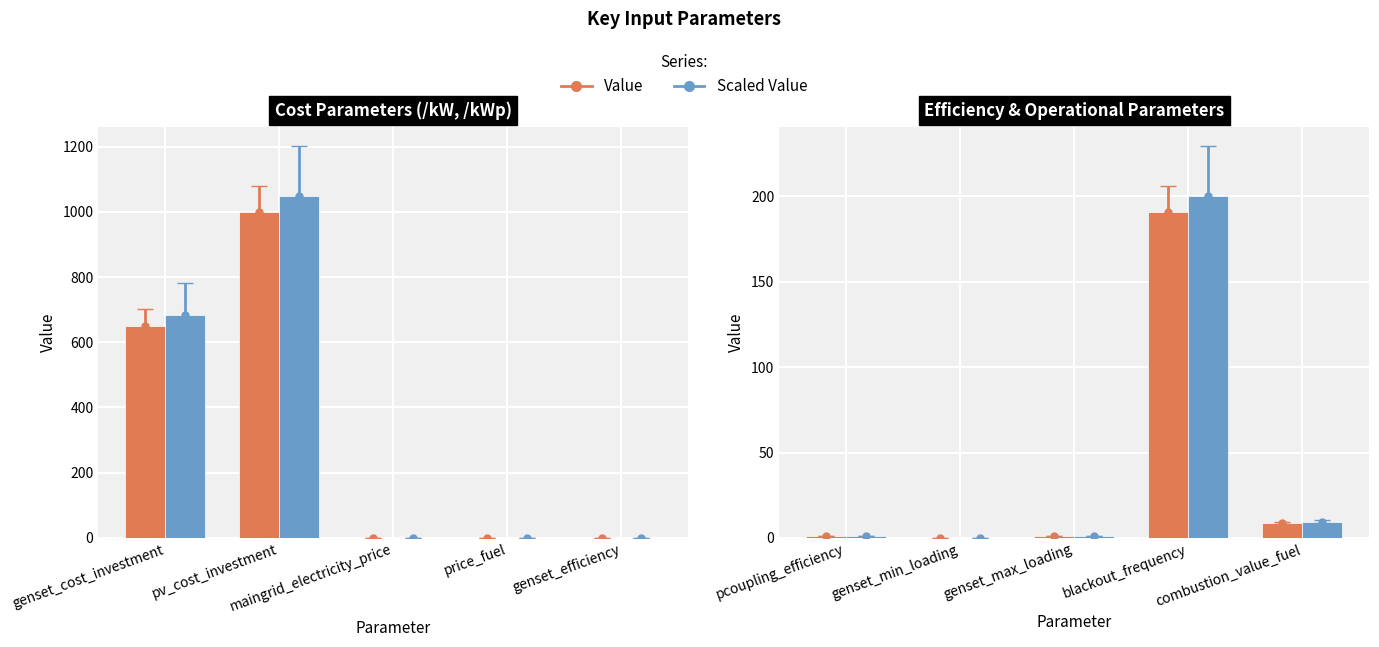

What is the label of the 1st bar from the left?

pcoupling_efficiency